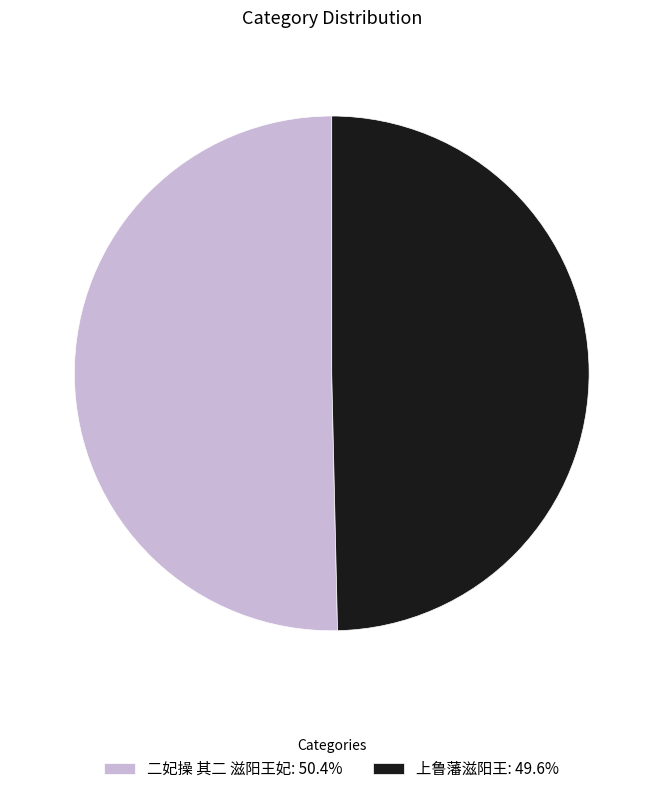

Is 二妃操 其二 滋阳王妃 the majority of the pie?

Yes